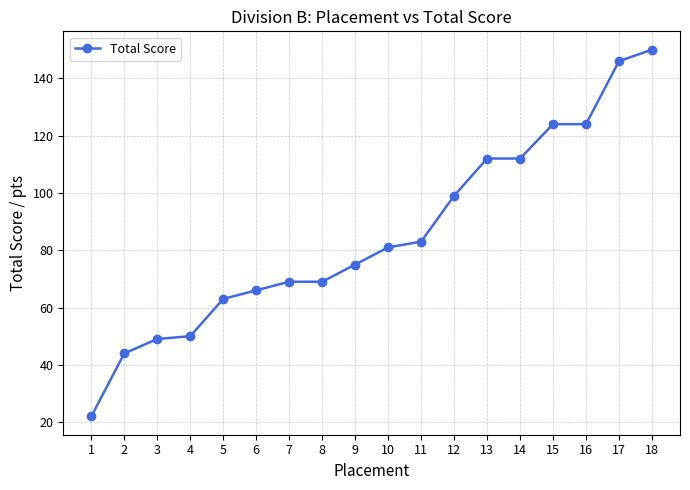

Does the chart display data point markers on the line(s)?

Yes